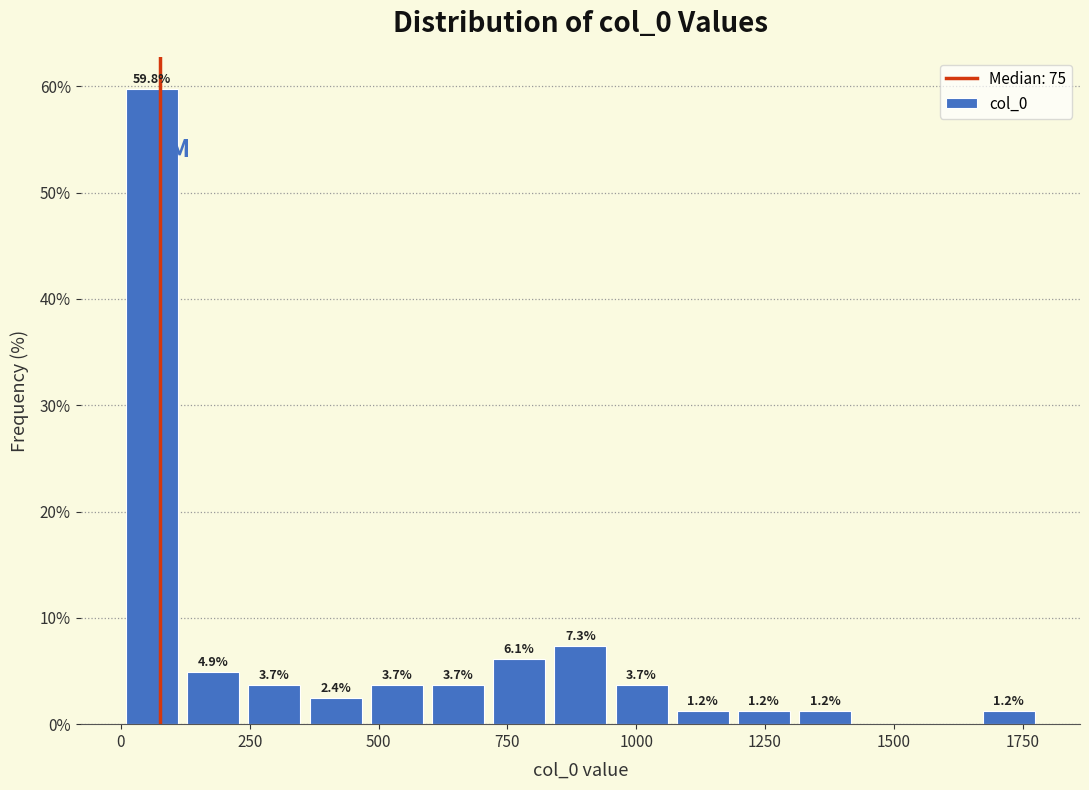

Around what value on the x-axis is the tallest bar? Give the approximate position of its centre, as read against the axis.

50